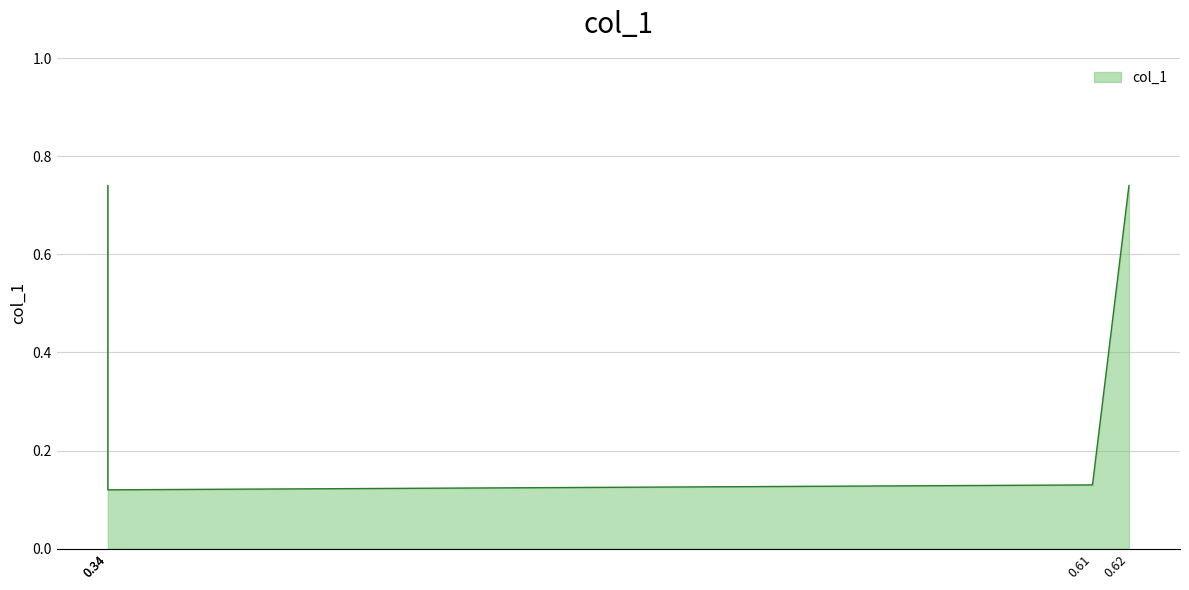

Is it true that the value at 0.34 is 0.5?

False